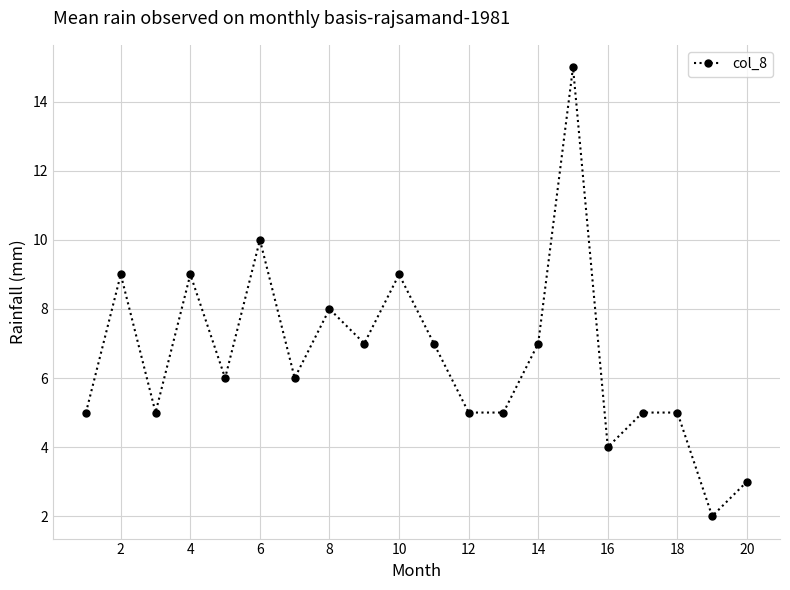

What is the maximum value shown in the chart?

15